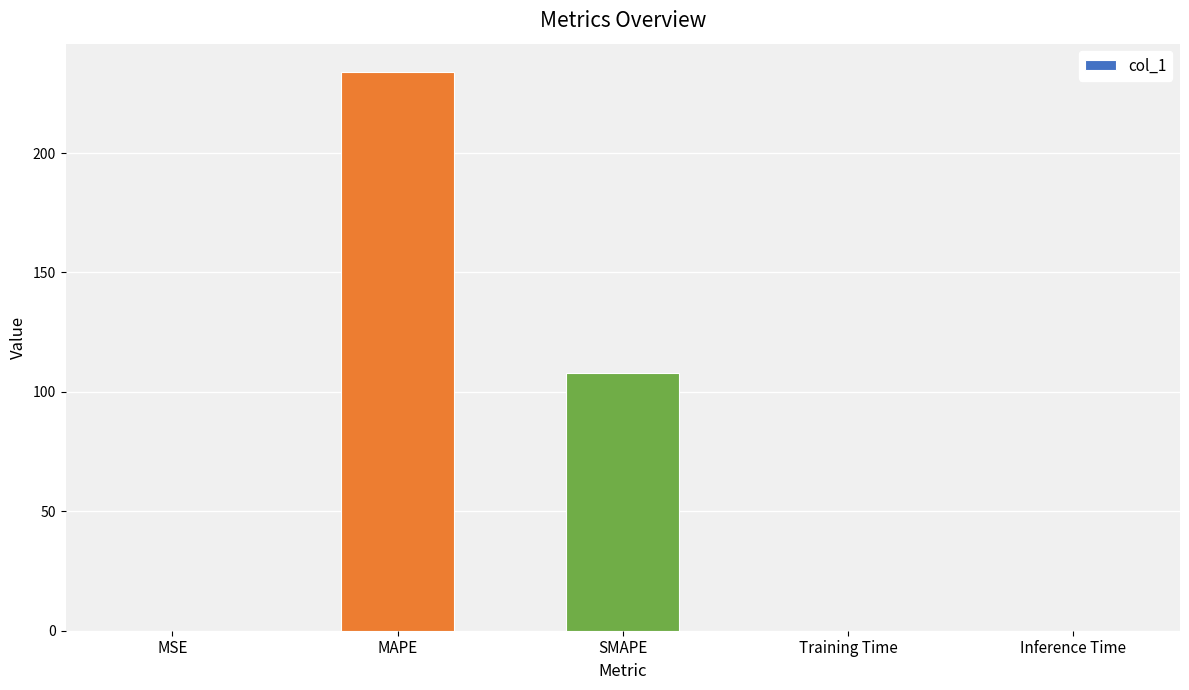

The chart shows a value of 318.8 at MAPE. True or false?

False